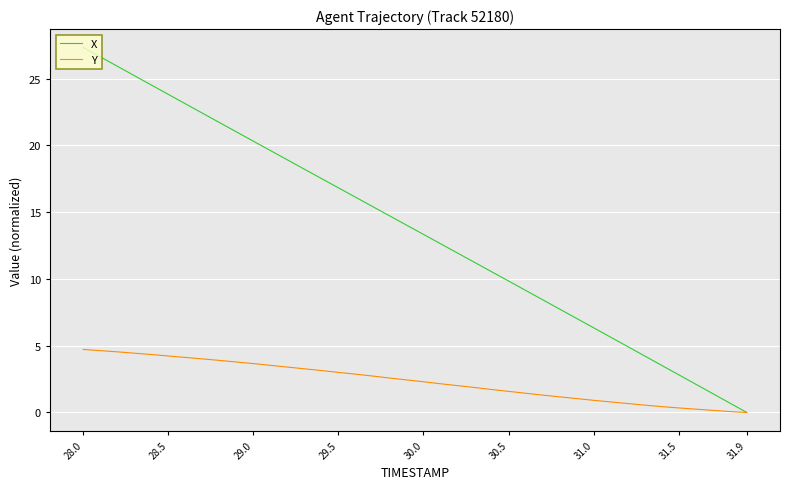

What is the maximum value for X?

27.3